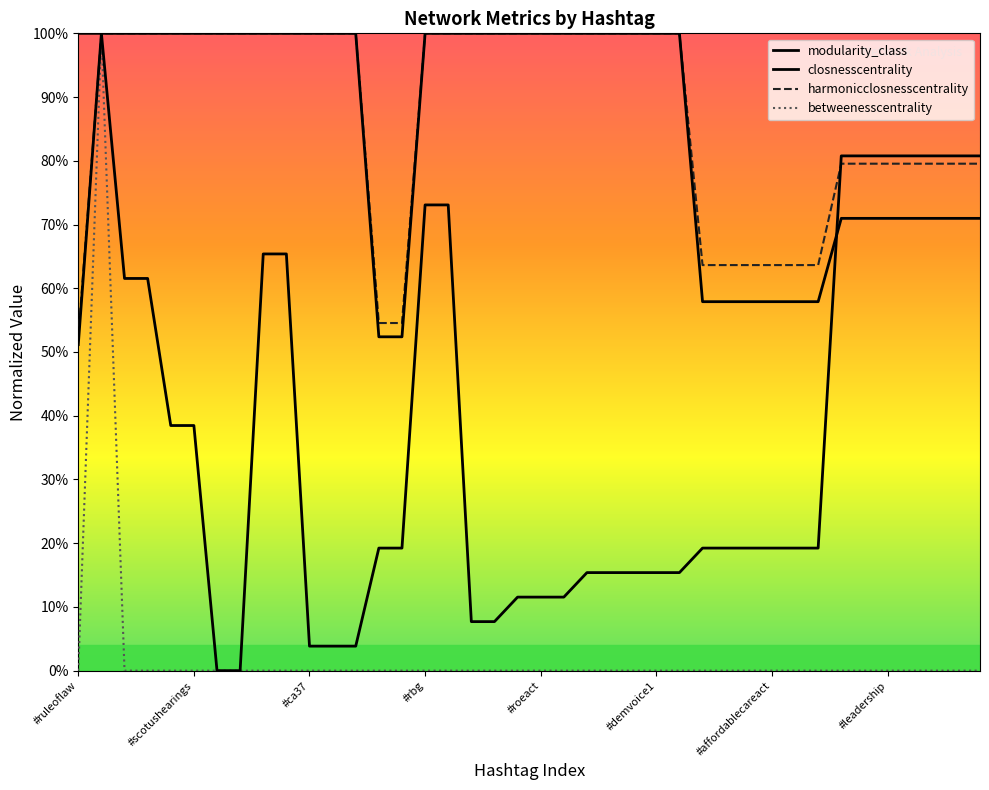

What is the value of the closnesscentrality point at the 15th from the left?

0.5